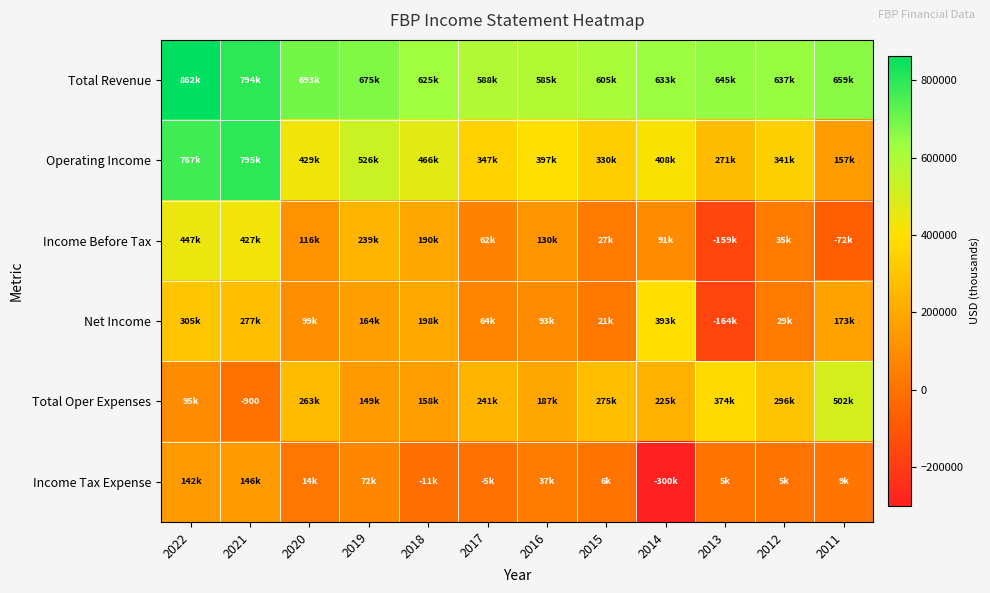

Where is Income Before Tax nearest to the value 144150?

2016